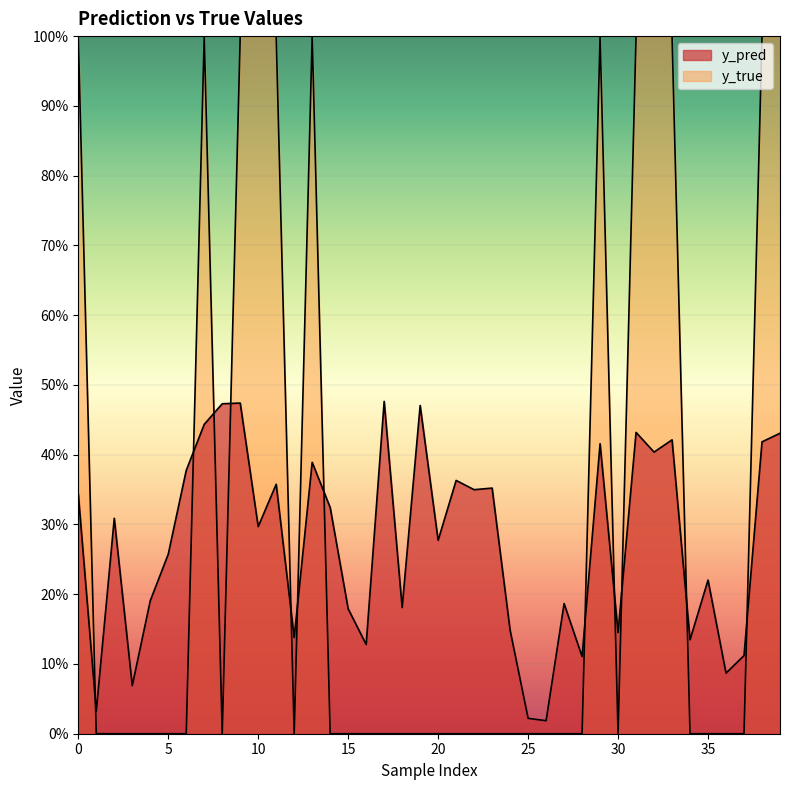

Which series changed the most between 9 and 17?

y_true